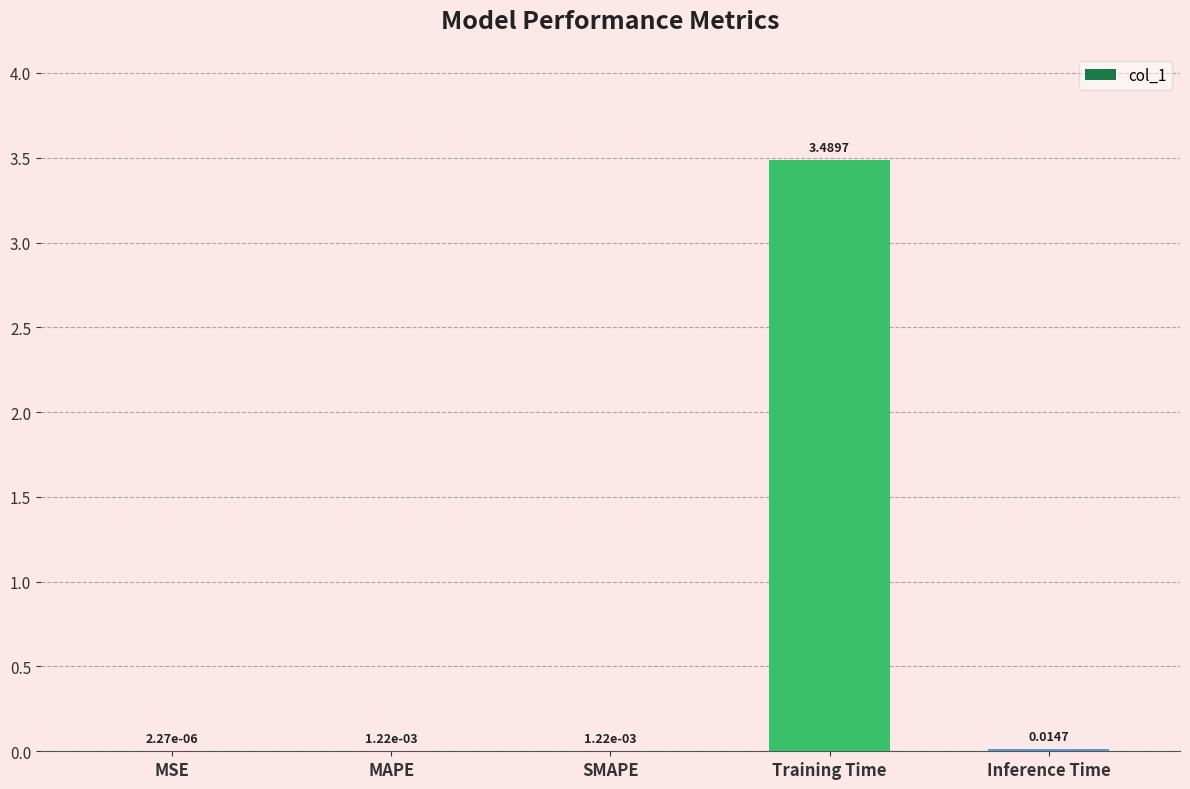

Between SMAPE and Training Time, which is larger?

Training Time